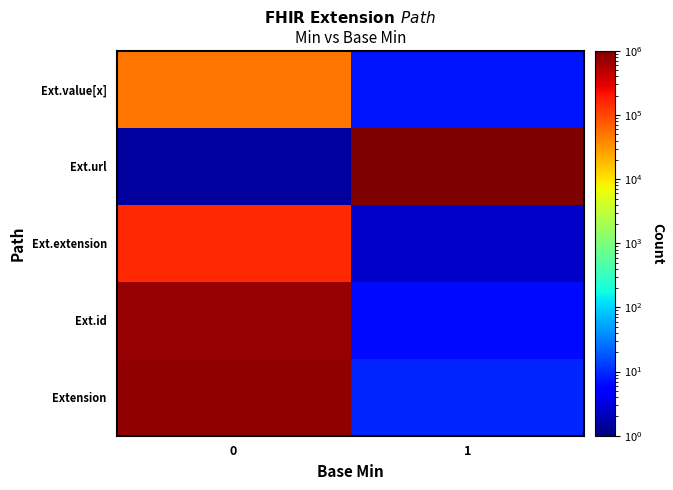

At which category does the chart reach its peak across all series?

1